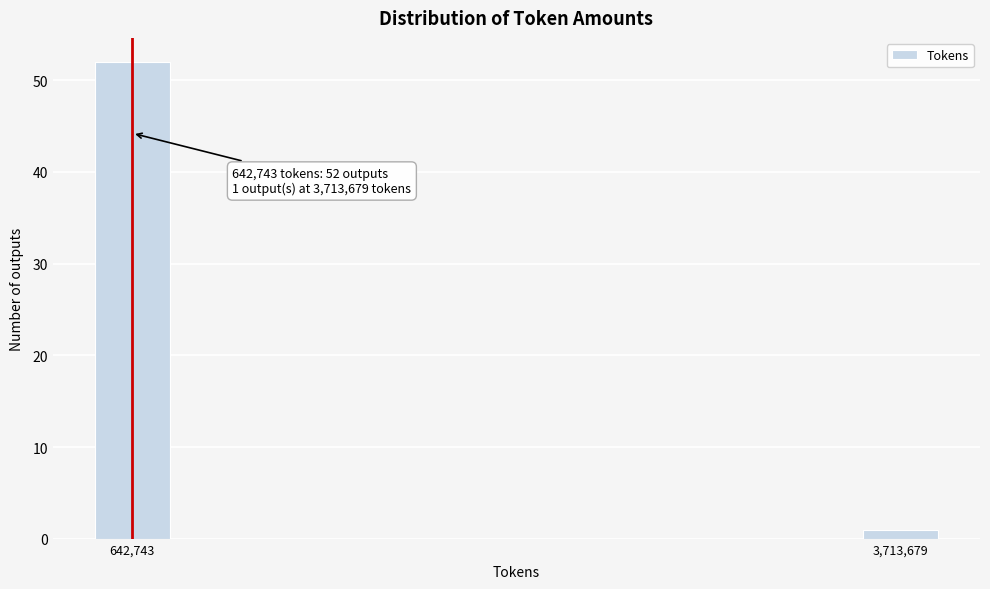

Reading left to right, list all the values displayed in this chart.

52	1